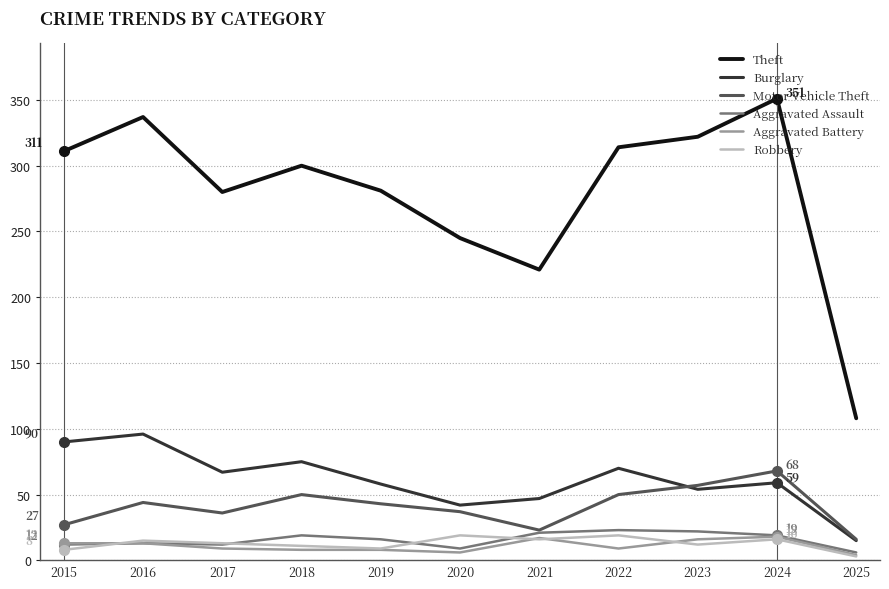

True or false: Theft has a value of 280 at 2017.

True